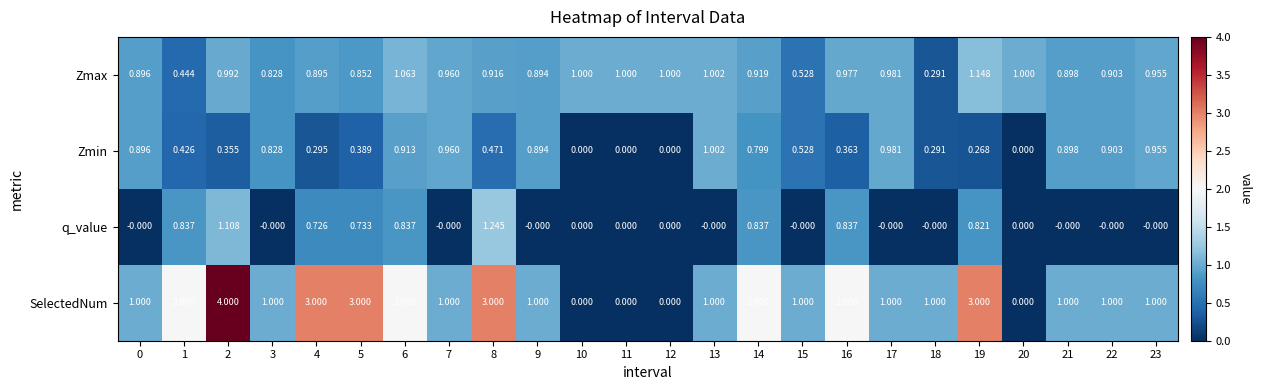

Between 12 and 22, which series saw the biggest shift?

SelectedNum